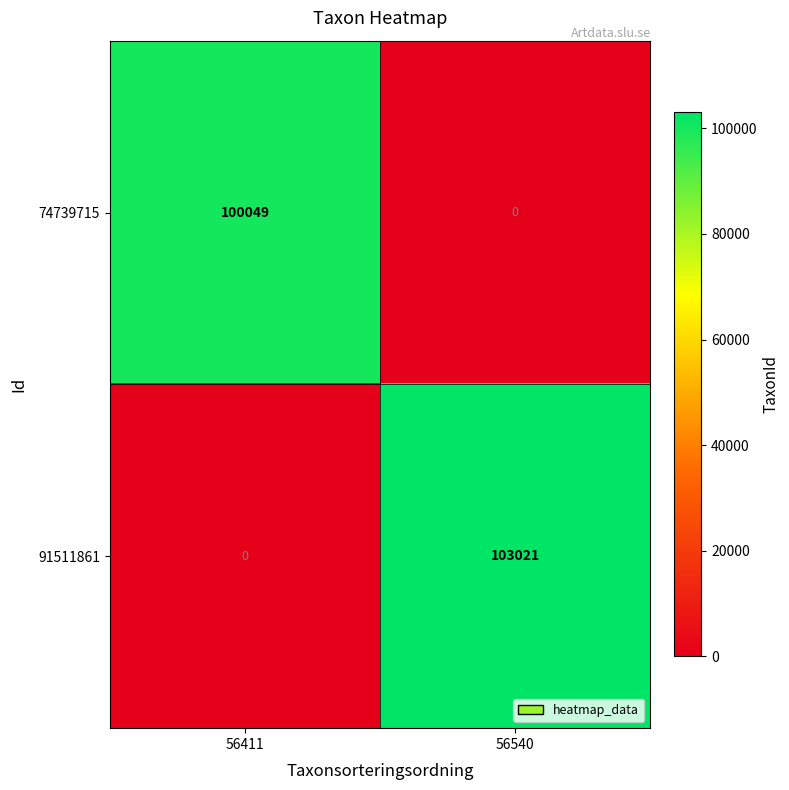

What is the difference between the maximum and minimum values in the 74739715 series?

100049